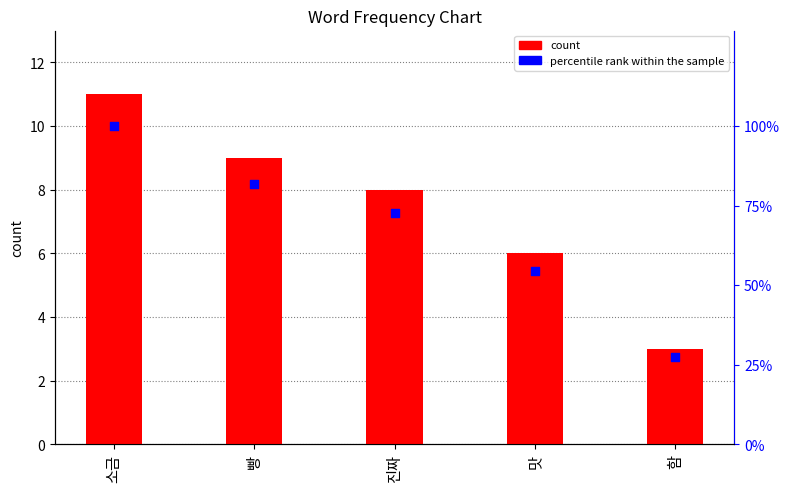

Which series reaches the minimum Y coordinate?

count